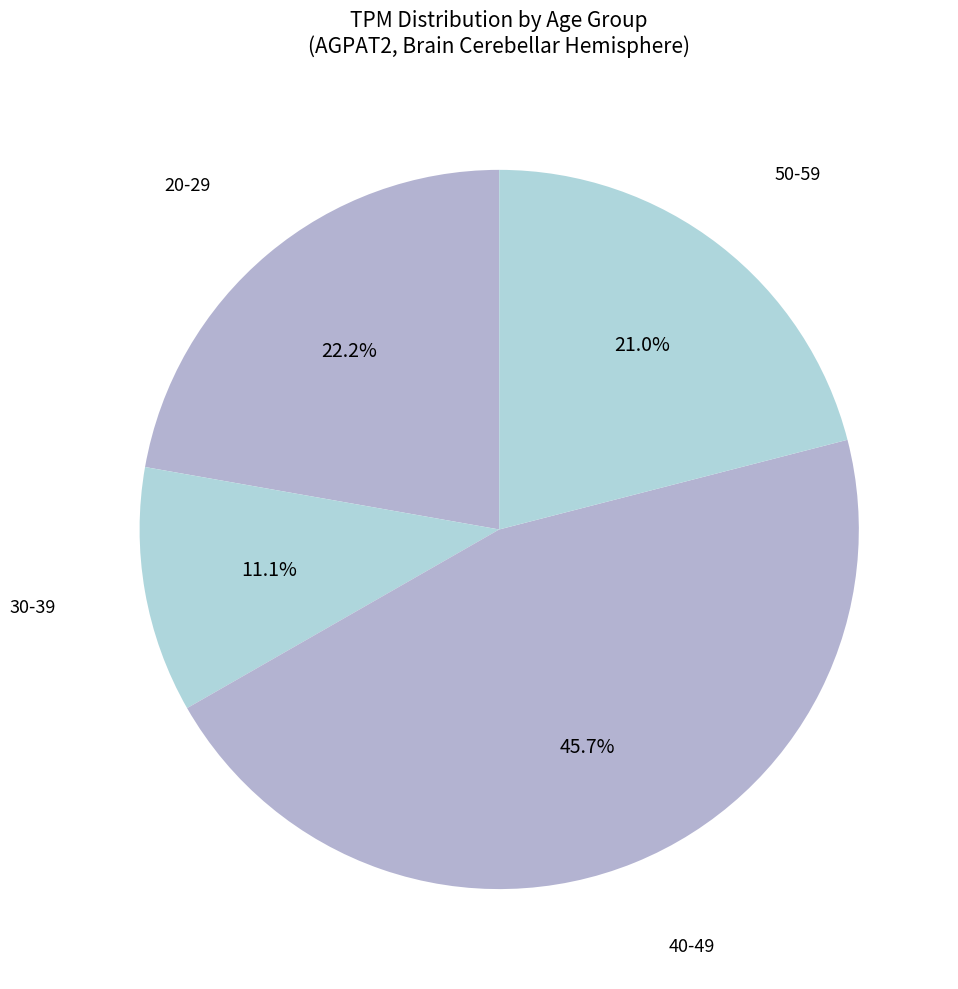

Rank the categories by value from lowest to highest.

30-39, 50-59, 20-29, 40-49